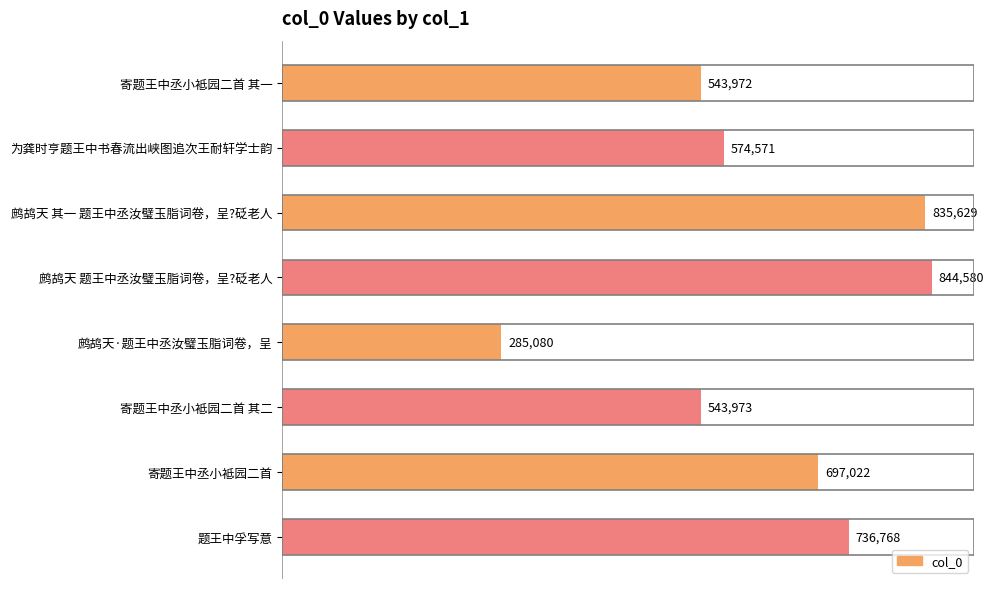

Does the chart contain stacked bars?

No